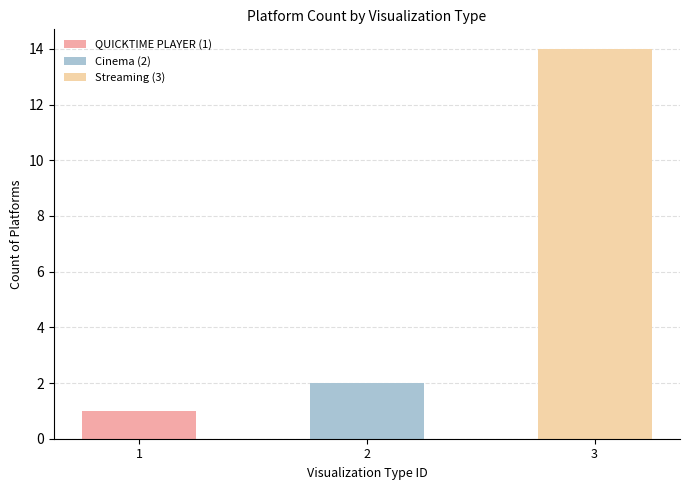

Which label corresponds to the largest value in the chart?

3